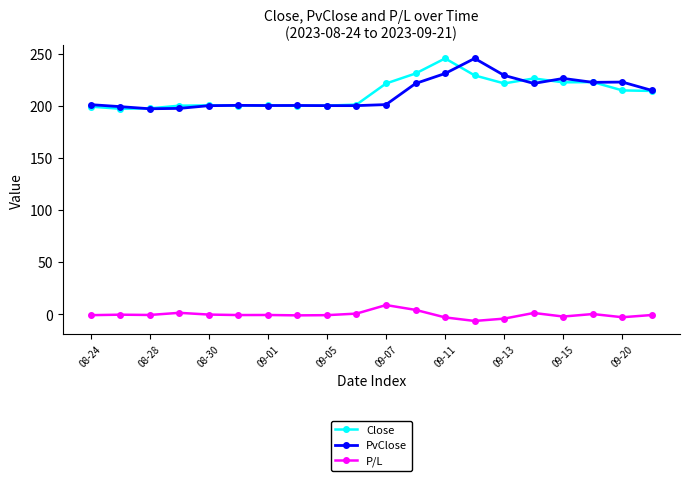

What is the highest value of the P/L series?

8.7